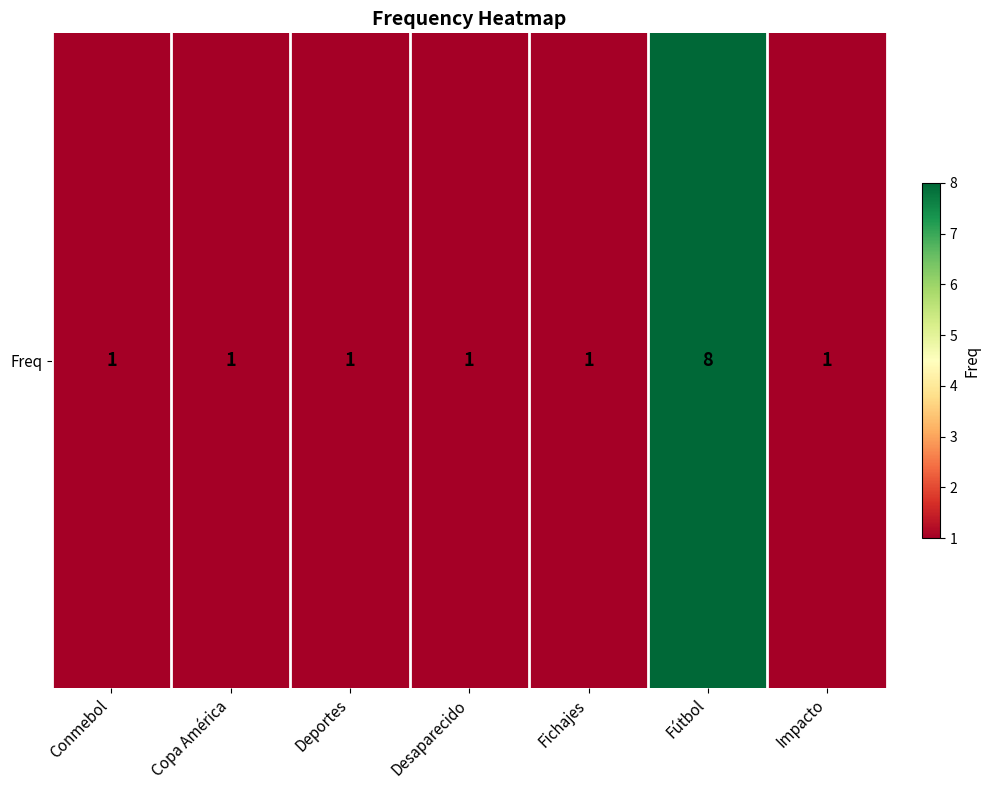

Is it true that the value at Fichajes is 0?

False